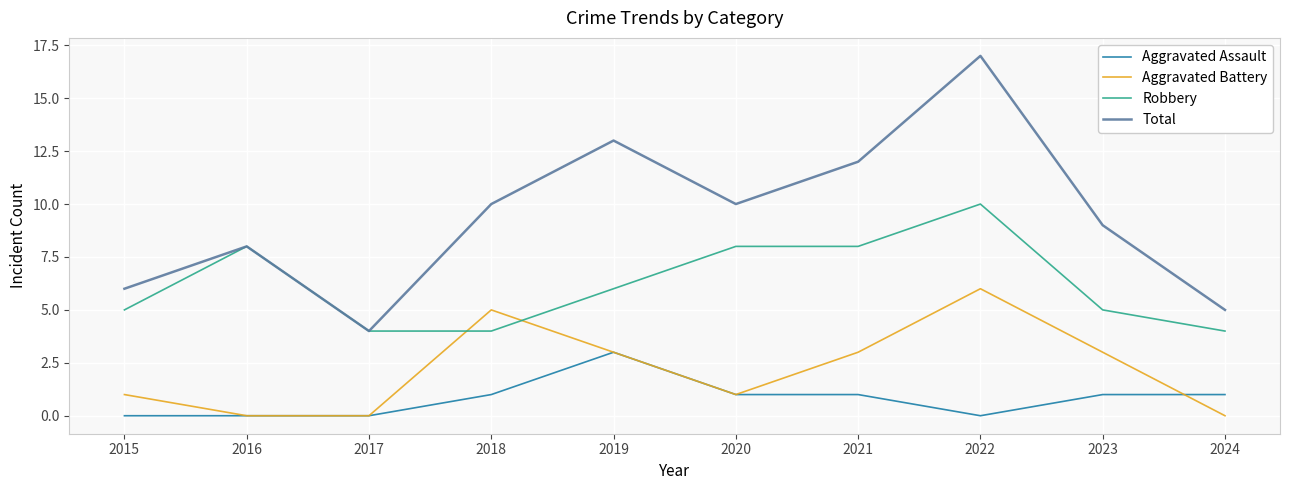

The Aggravated Assault series shows 0 at 2021. True or false?

False